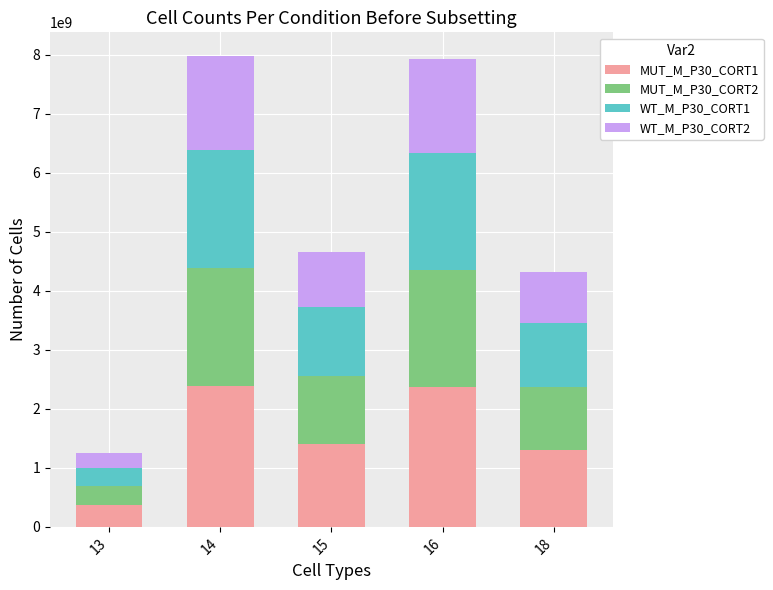

What is the difference between the MUT_M_P30_CORT1 values at 13 and 15?

1020989046.0